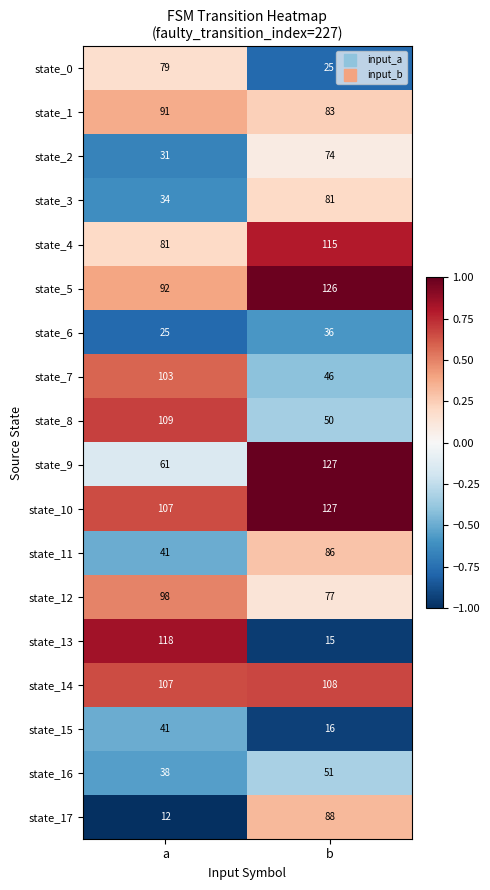

Which series has the largest total across all categories?

state_10